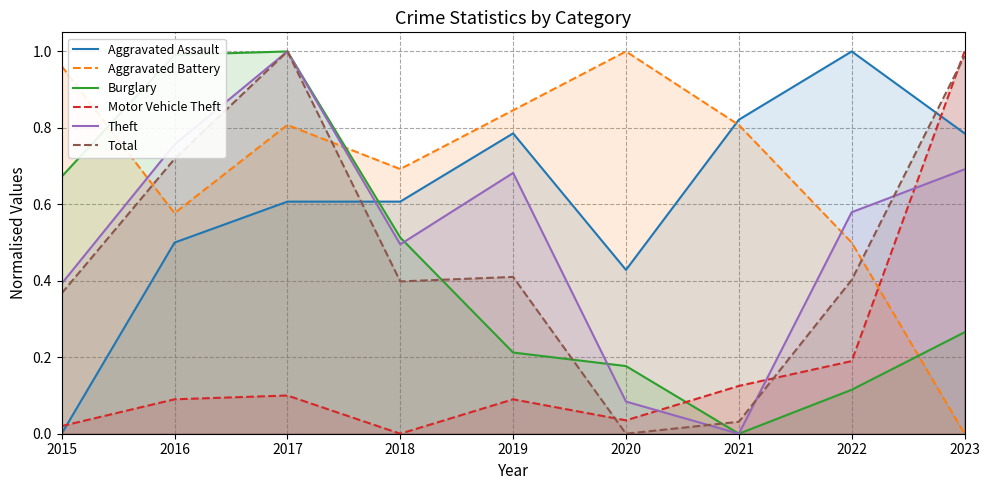

Which category has the highest value in the Theft series?

2017